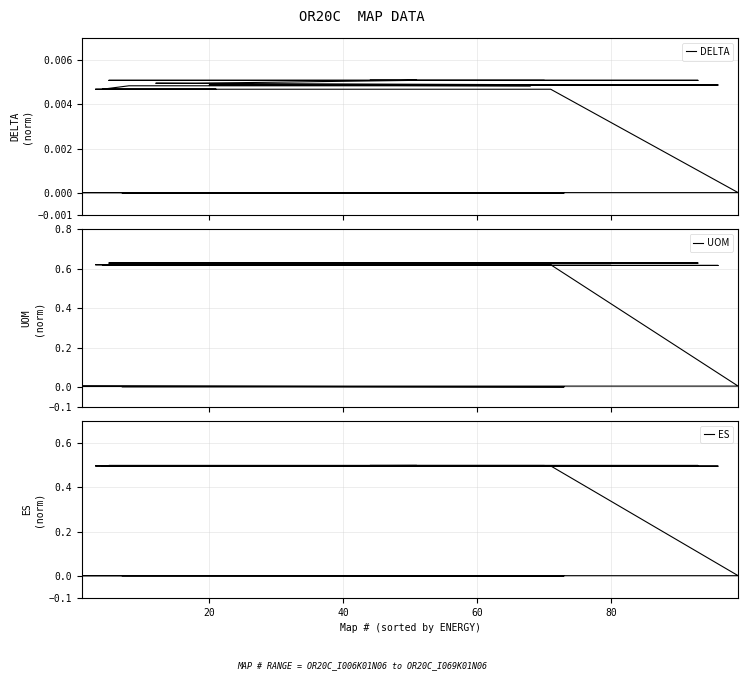

True or false: DELTA and ES intersect in this chart.

False